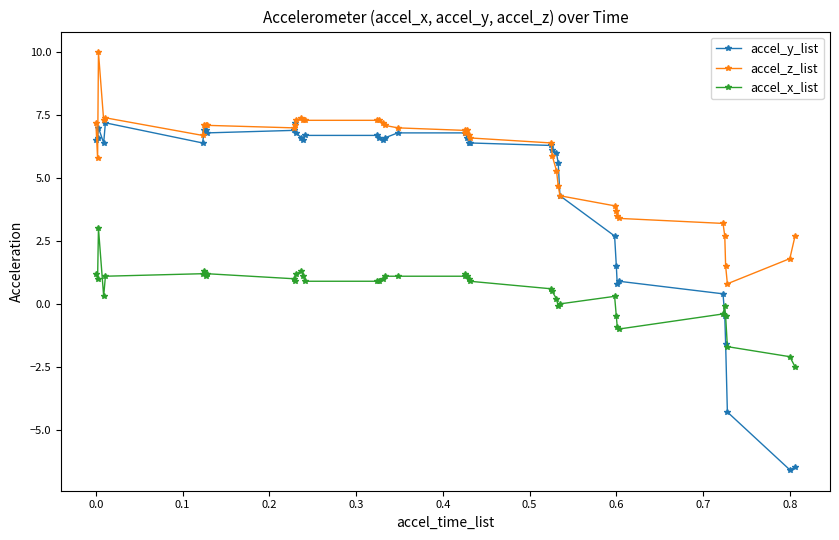

What is the smallest value displayed?

-6.6